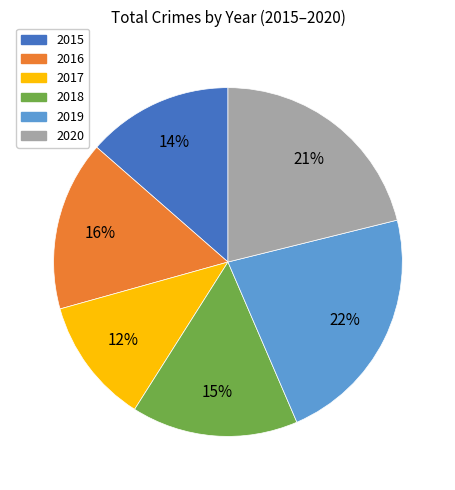

Between 2015 and 2016, which is larger?

2016